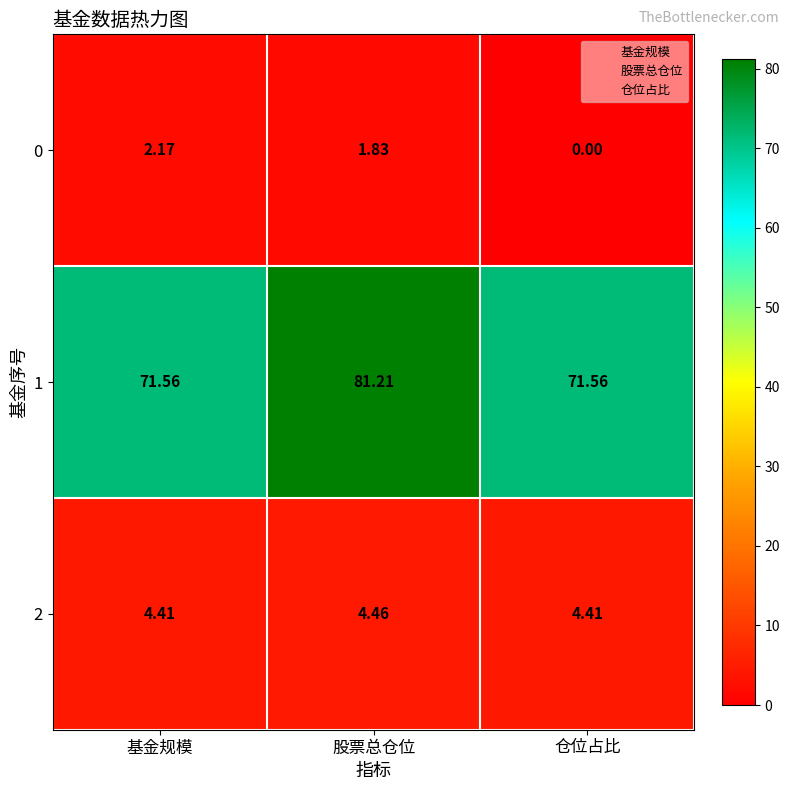

At which category is the sum across all series the highest?

股票总仓位